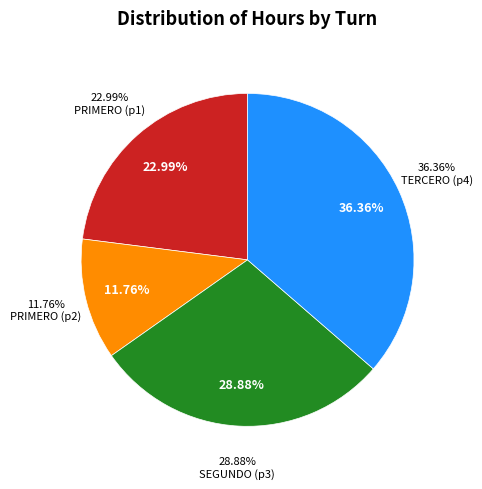

Combined, what portion of the pie is TERCERO (p4) and PRIMERO (p1)?

59.4%